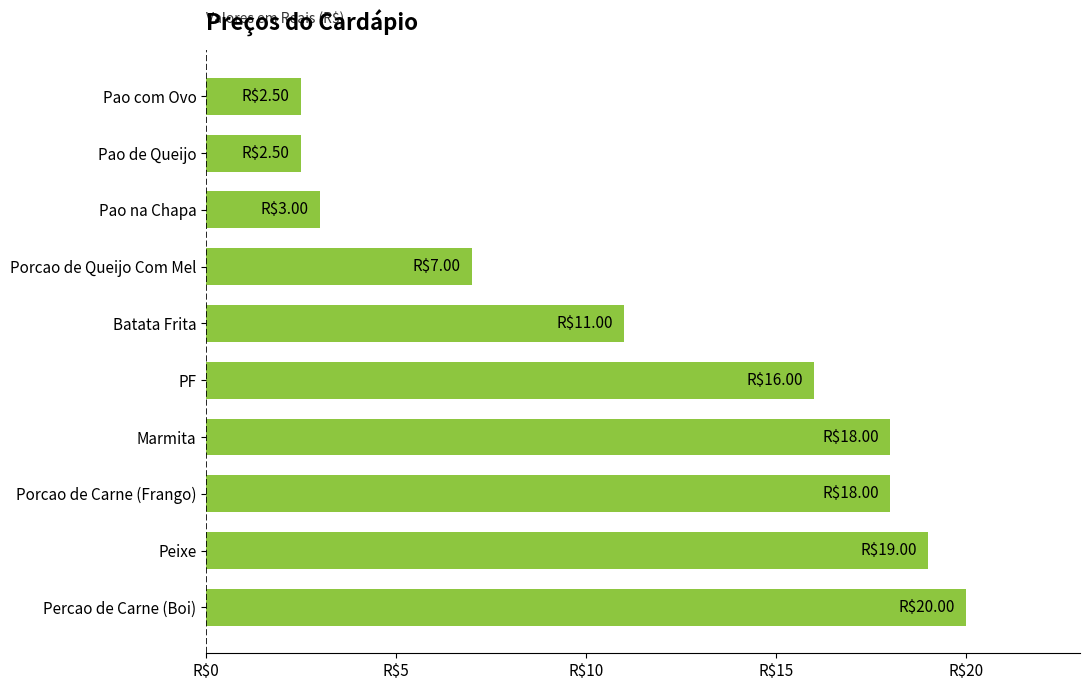

Does the chart contain any negative values?

No